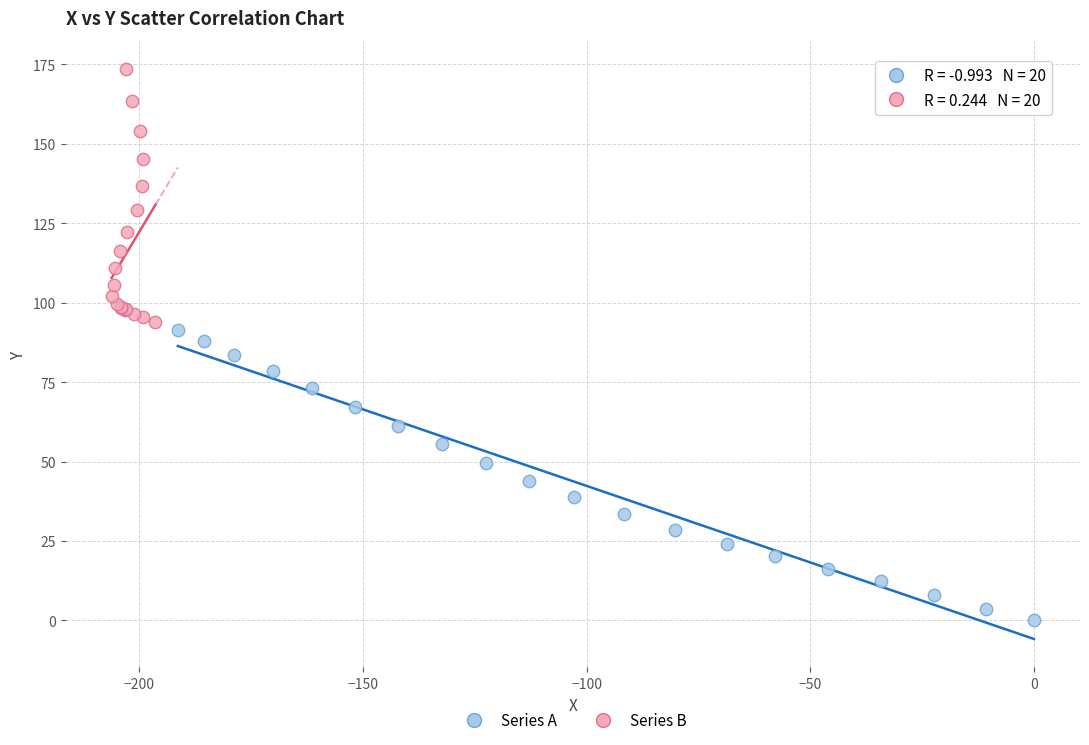

What are all the series names shown in the legend?

Series A, Series B